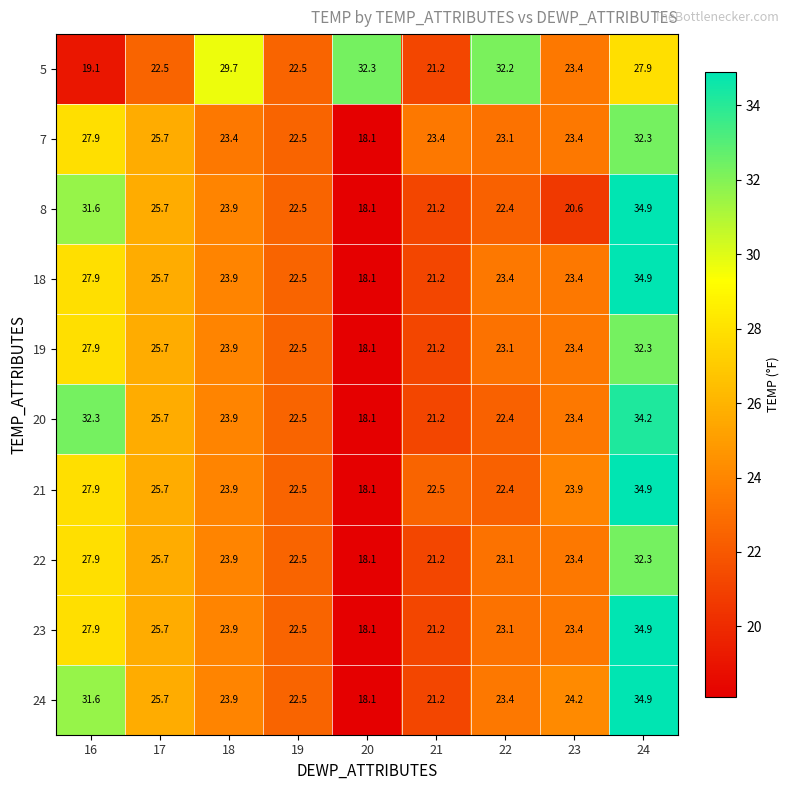

Where does the 5 series first go above 23?

18